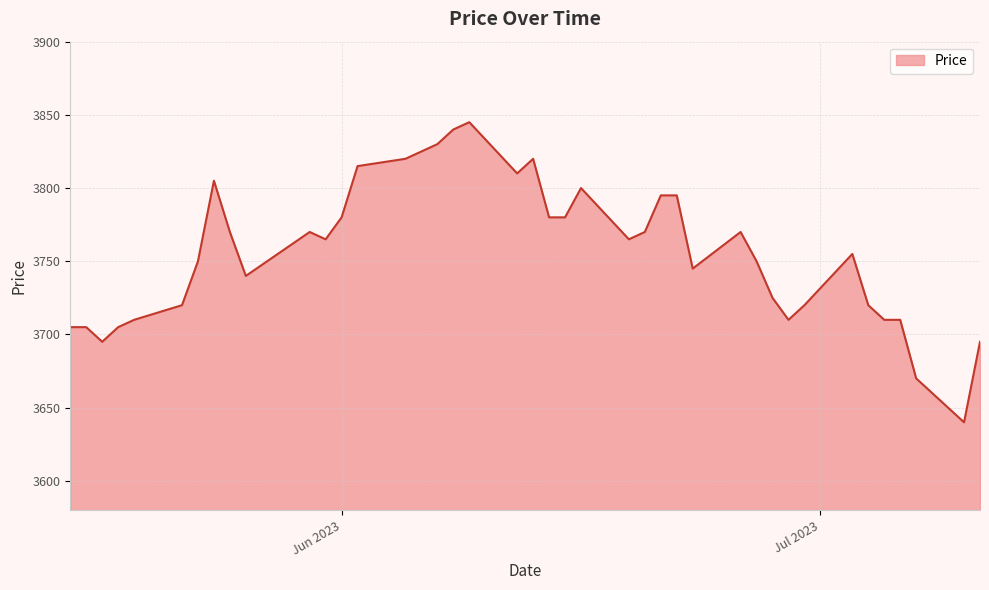

What is the difference between the maximum and minimum values?

205